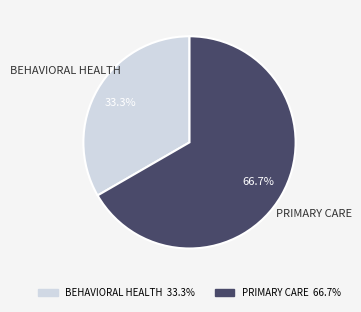

Does PRIMARY CARE represent more than half of the total?

Yes